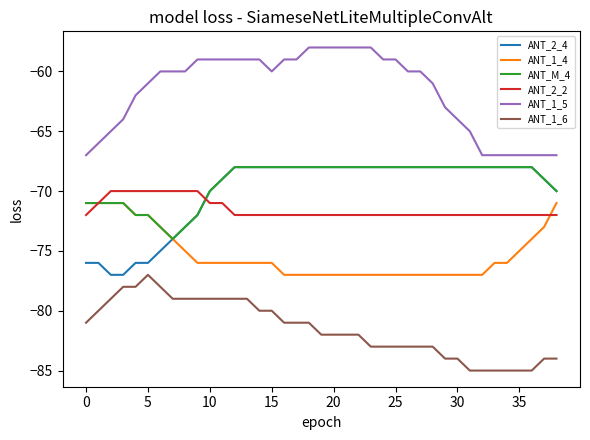

Which series has the largest total across all categories?

ANT_1_5